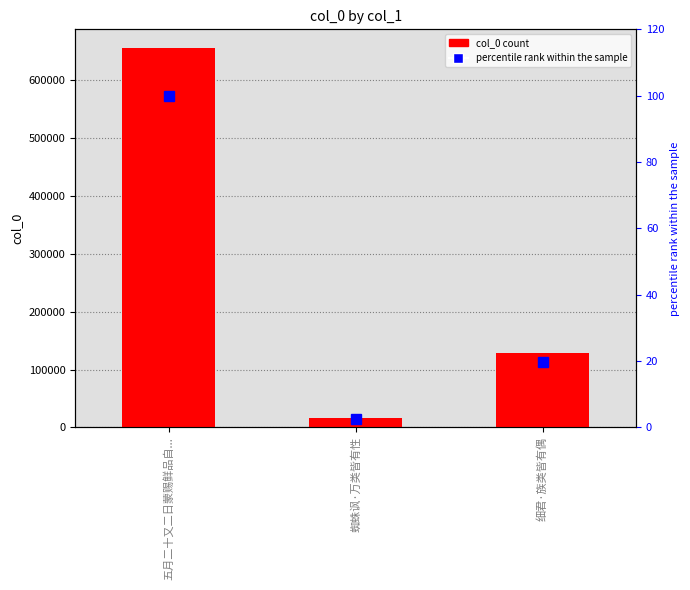

Reading right to left, what are all the values shown in this chart?

col_0: 细君·族类皆有偶=128120.0	蜘蛛讽·万类皆有性=15873.0	五月二十又二日蒙赐鲜品自...=655066.0
percentile rank: 细君·族类皆有偶=19.6	蜘蛛讽·万类皆有性=2.4	五月二十又二日蒙赐鲜品自...=100.0